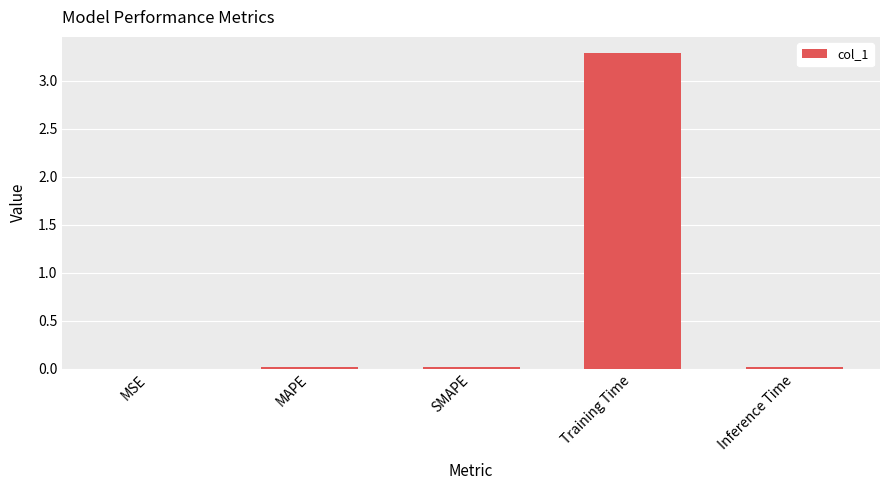

Are the bars grouped side by side (vs. stacked)?

No